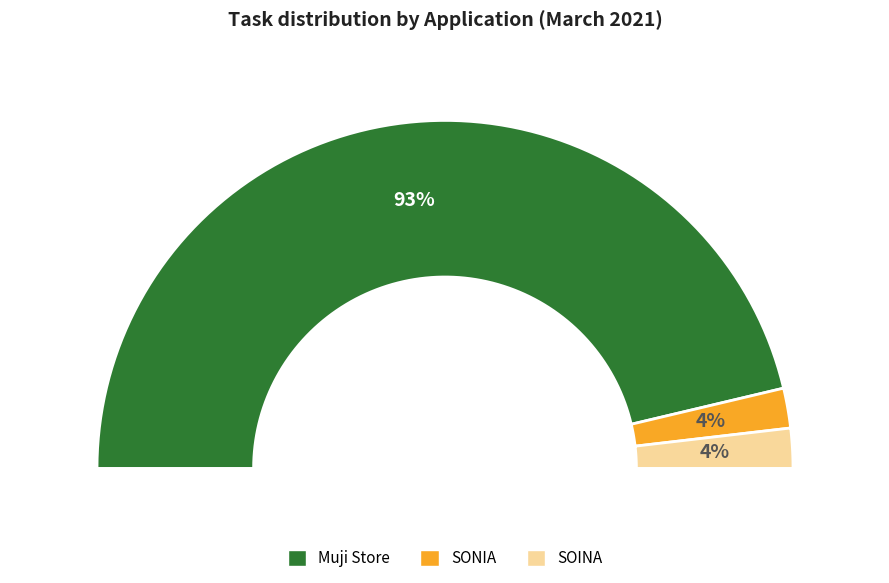

True or false: SOINA accounts for 15% of the total.

False